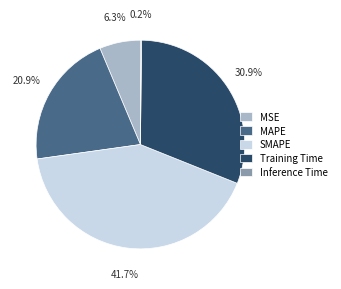

Do SMAPE and Training Time together represent more than half of the pie?

Yes